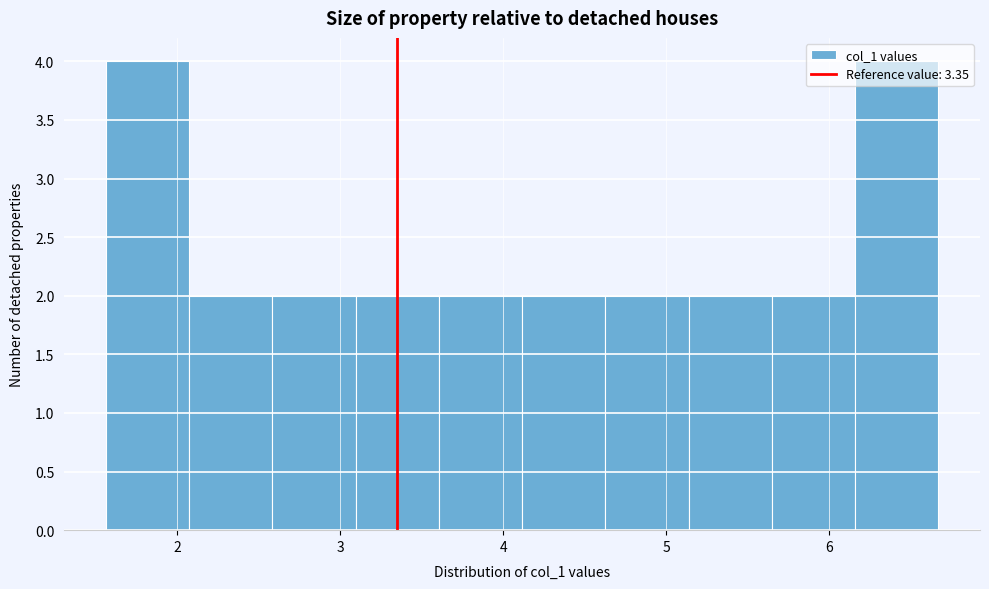

Reading left to right, list every bar in this chart as the range it spans on the x-axis followed by its height. Neither the bar edges nor the heights are printed on the chart, so give them approximately, as read against the axes.

1.6 to 2.1: 4
2.1 to 2.6: 2
2.6 to 3.1: 2
3.1 to 3.6: 2
3.6 to 4.1: 2
4.1 to 4.6: 2
4.6 to 5.1: 2
5.1 to 5.6: 2
5.6 to 6.2: 2
6.2 to 6.7: 4